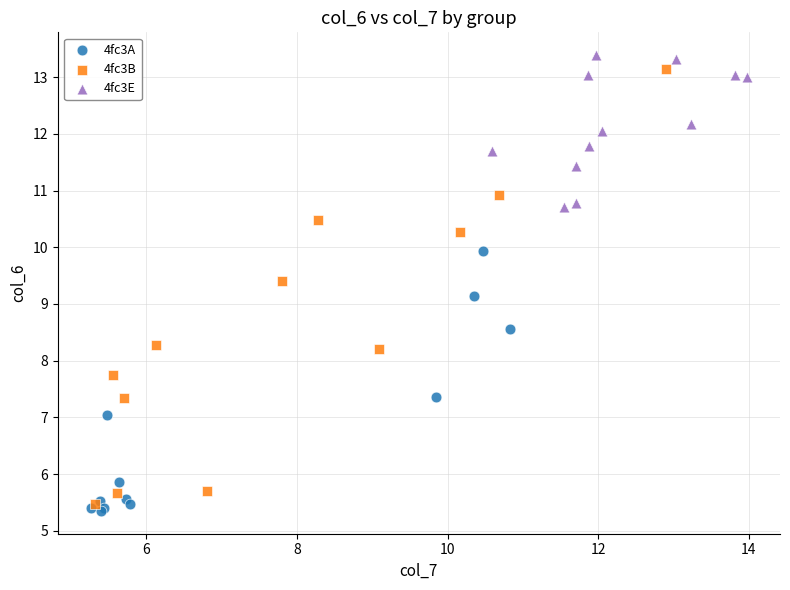

Which series has the largest Y range (max minus min)?

4fc3B